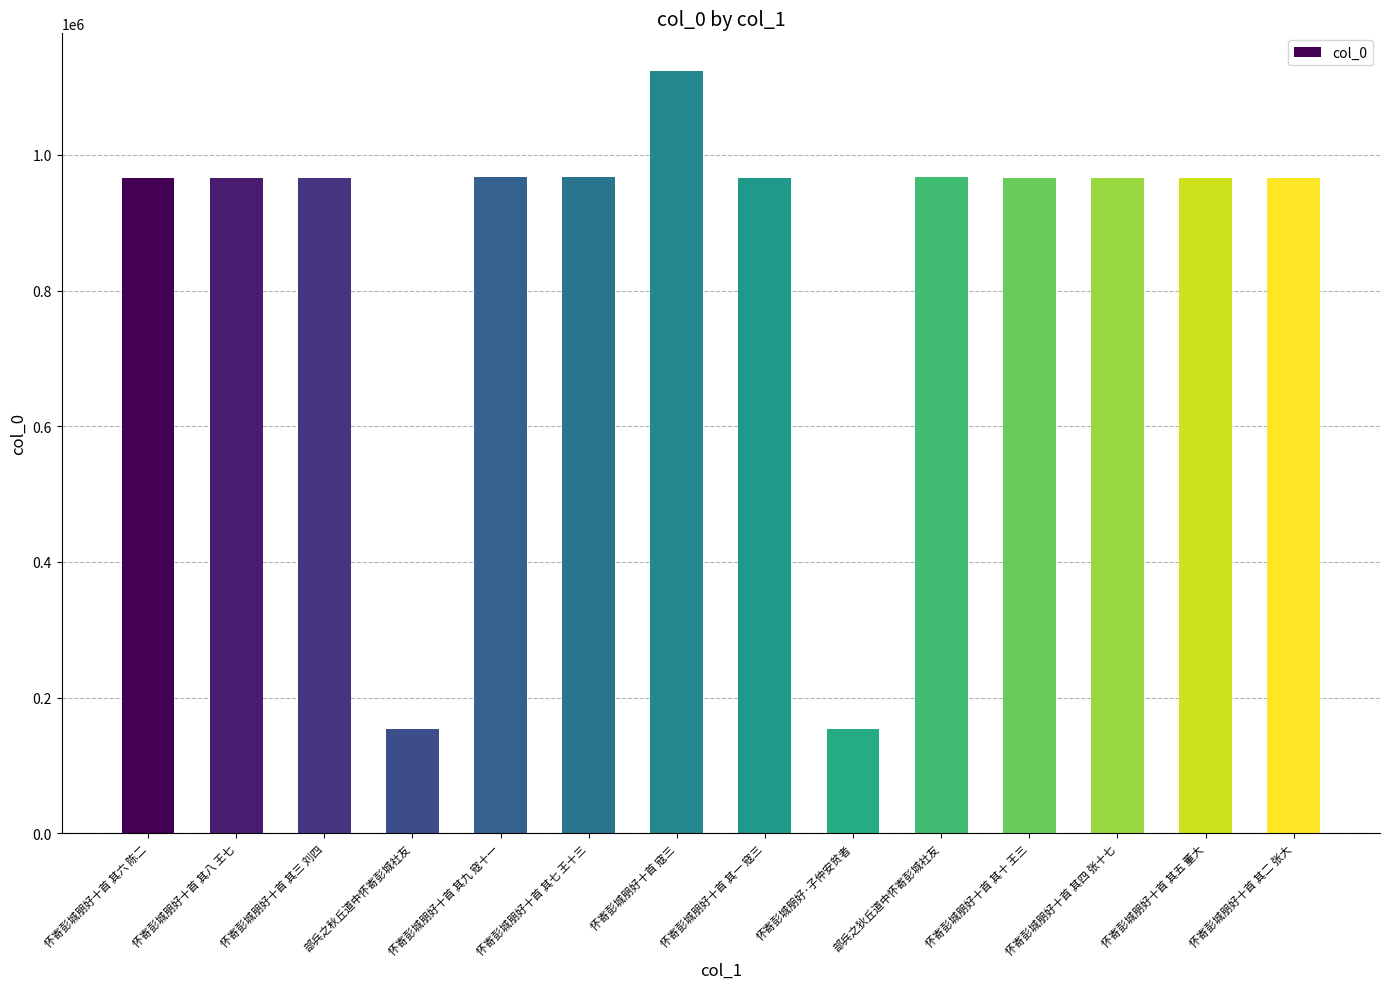

What is the difference between the second highest and second lowest values?

813896